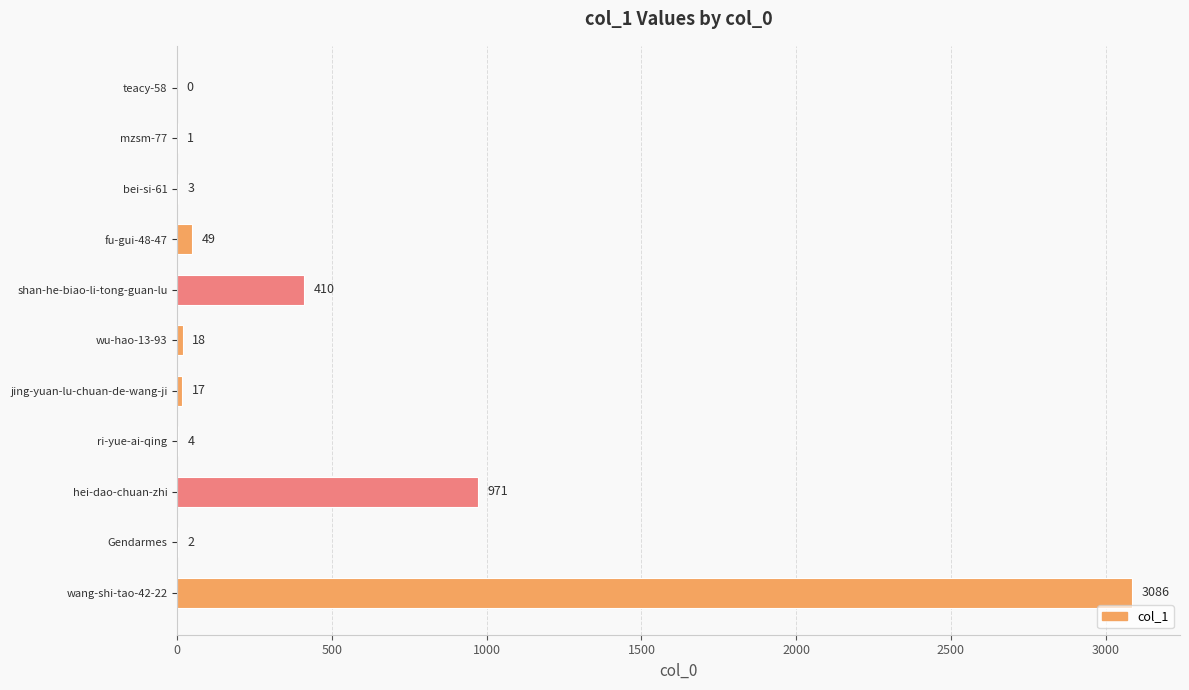

What is the change in value from mzsm-77 to Gendarmes?

+1